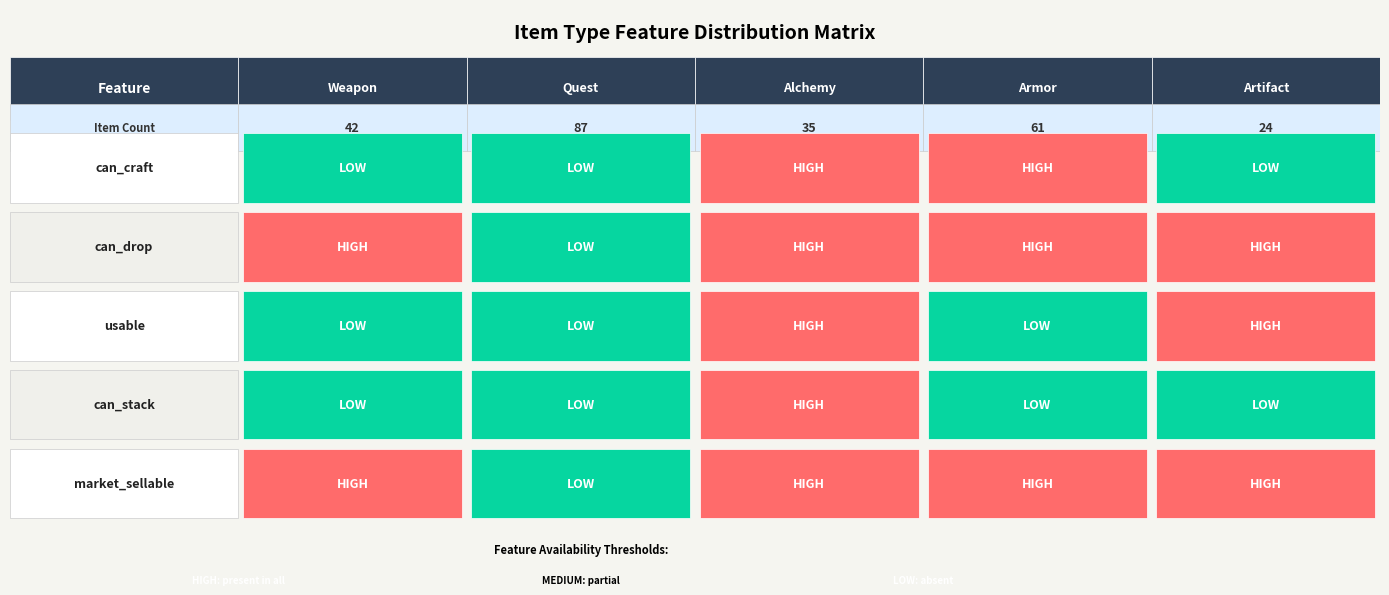

What is the total value across all series at market_sellable?

3